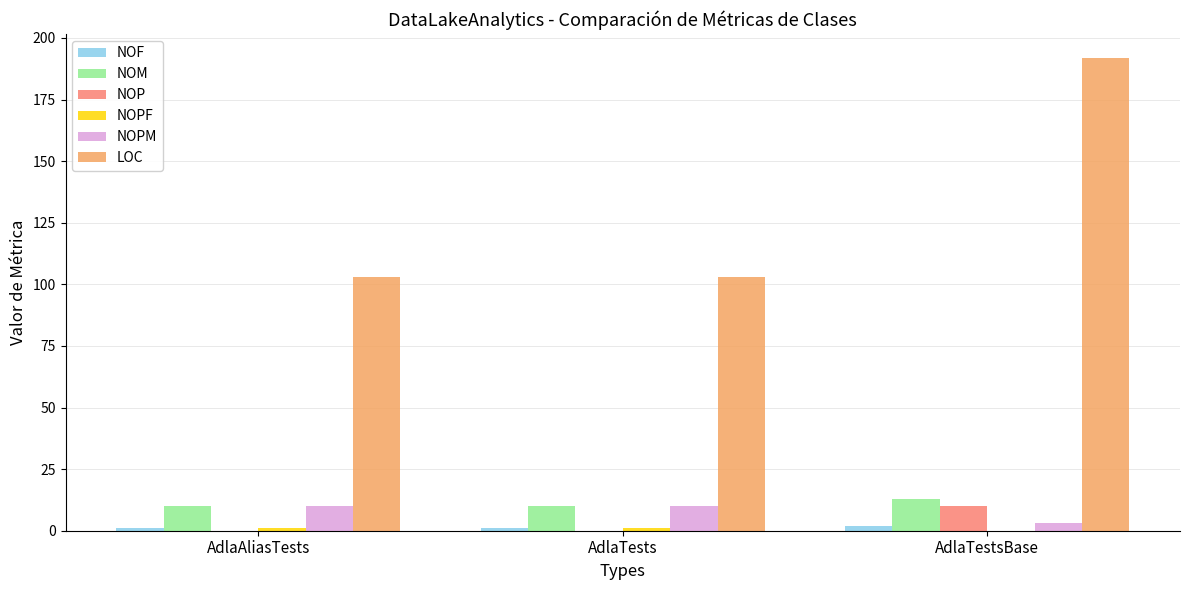

Between AdlaTests and AdlaTestsBase, which series saw the biggest shift?

LOC